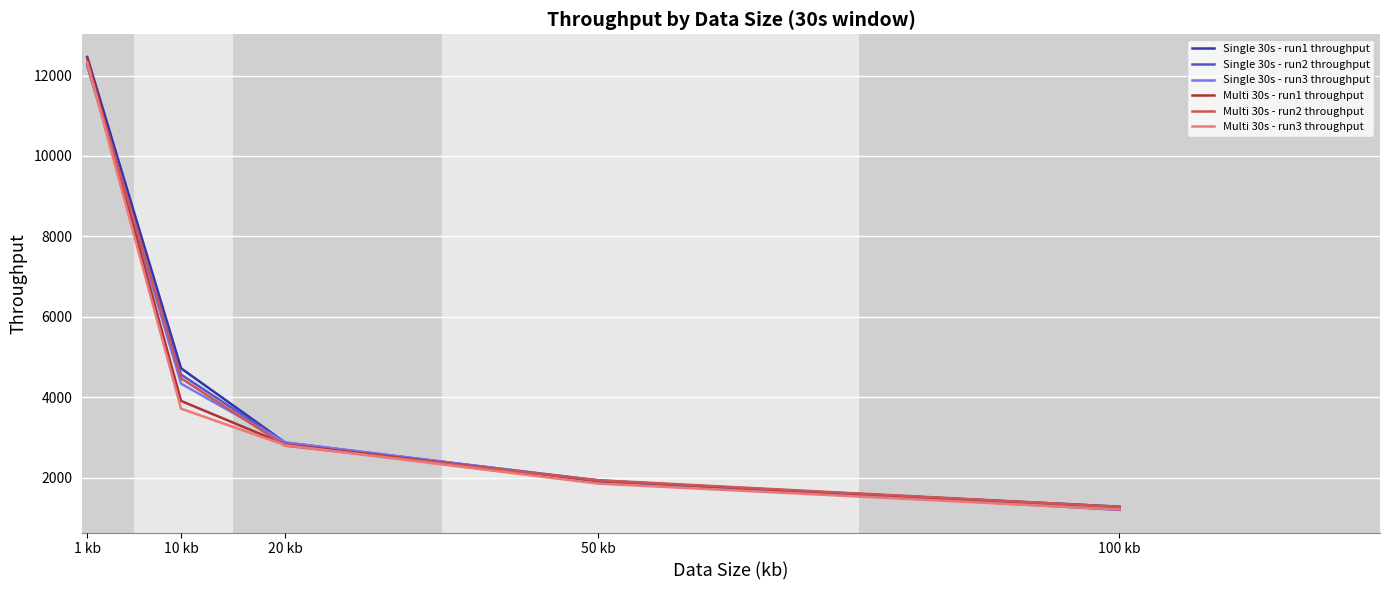

Reading left to right, transcribe all the data shown in this chart.

Single 30s - run1 throughput: 1 kb=12462.3	10 kb=4718.5	20 kb=2869.1	50 kb=1908.3	100 kb=1277.8
Single 30s - run2 throughput: 1 kb=12244.8	10 kb=4561.5	20 kb=2863.2	50 kb=1932.1	100 kb=1198.0
Single 30s - run3 throughput: 1 kb=12256.3	10 kb=4336.8	20 kb=2877.3	50 kb=1922.1	100 kb=1254.3
Multi 30s - run1 throughput: 1 kb=12436.6	10 kb=3907.1	20 kb=2827.1	50 kb=1922.2	100 kb=1265.9
Multi 30s - run2 throughput: 1 kb=12298.0	10 kb=4470.2	20 kb=2793.5	50 kb=1935.8	100 kb=1275.3
Multi 30s - run3 throughput: 1 kb=12327.4	10 kb=3714.2	20 kb=2807.5	50 kb=1850.7	100 kb=1207.2